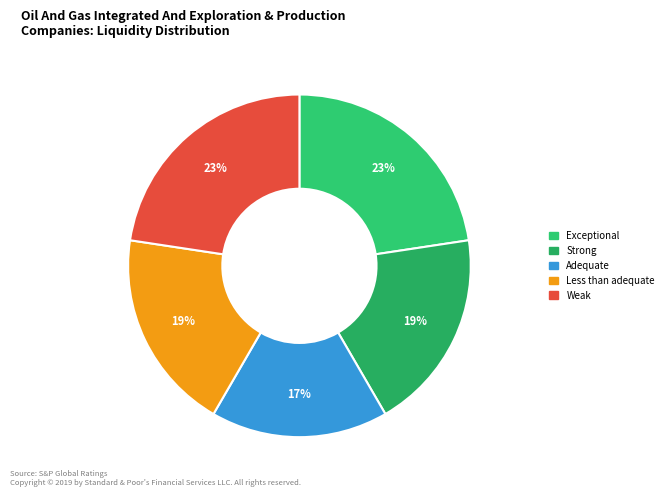

How many segments does this pie chart have?

5